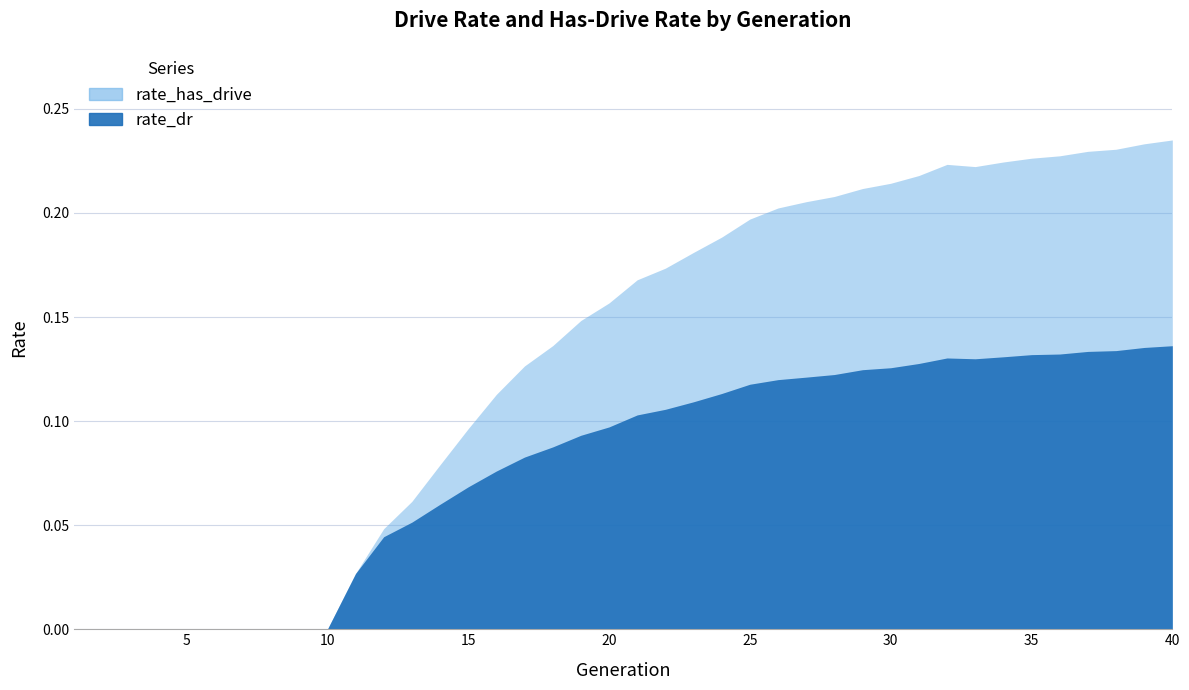

At which label is rate_has_drive closest to 0?

1